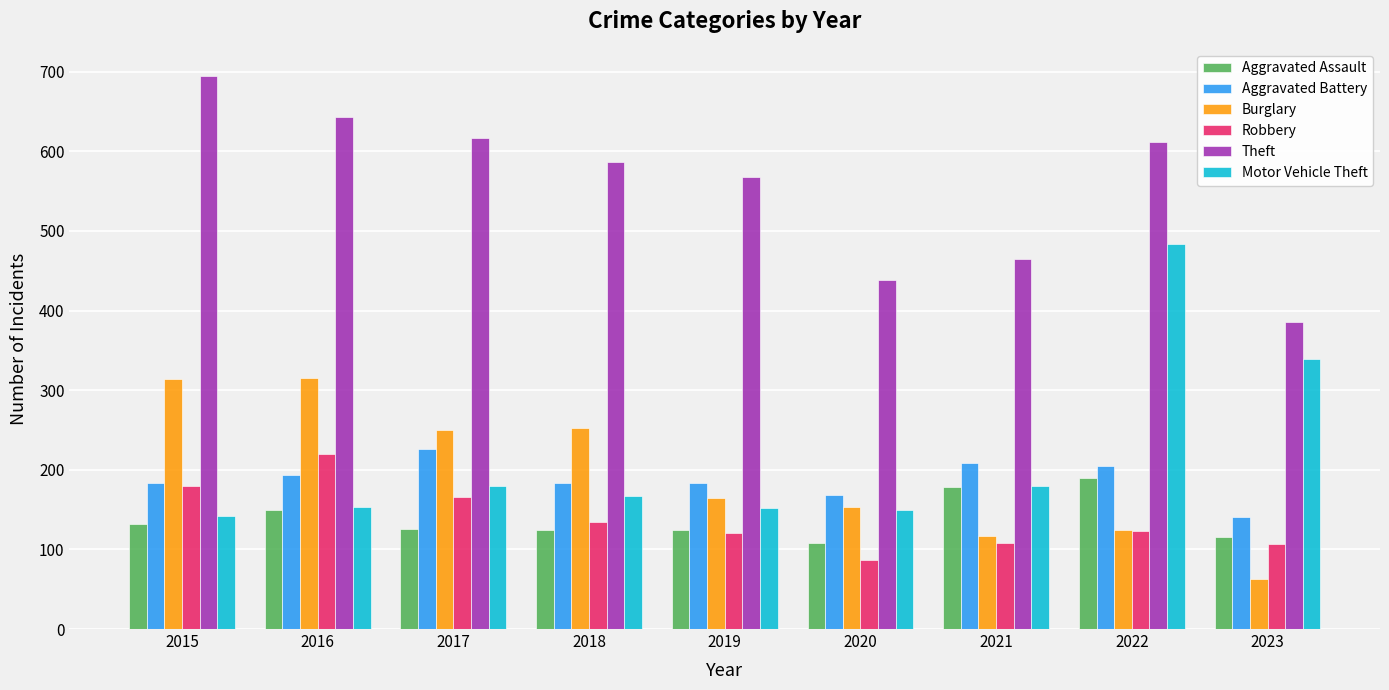

How many distinct data groups are displayed?

6